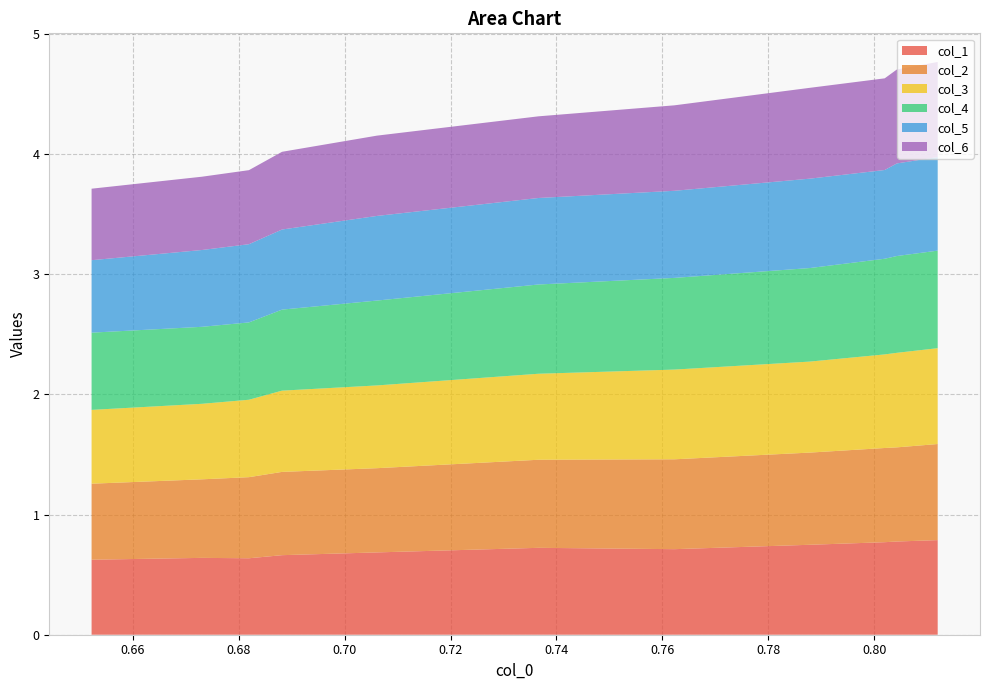

What is the highest value of the col_1 series?

0.8